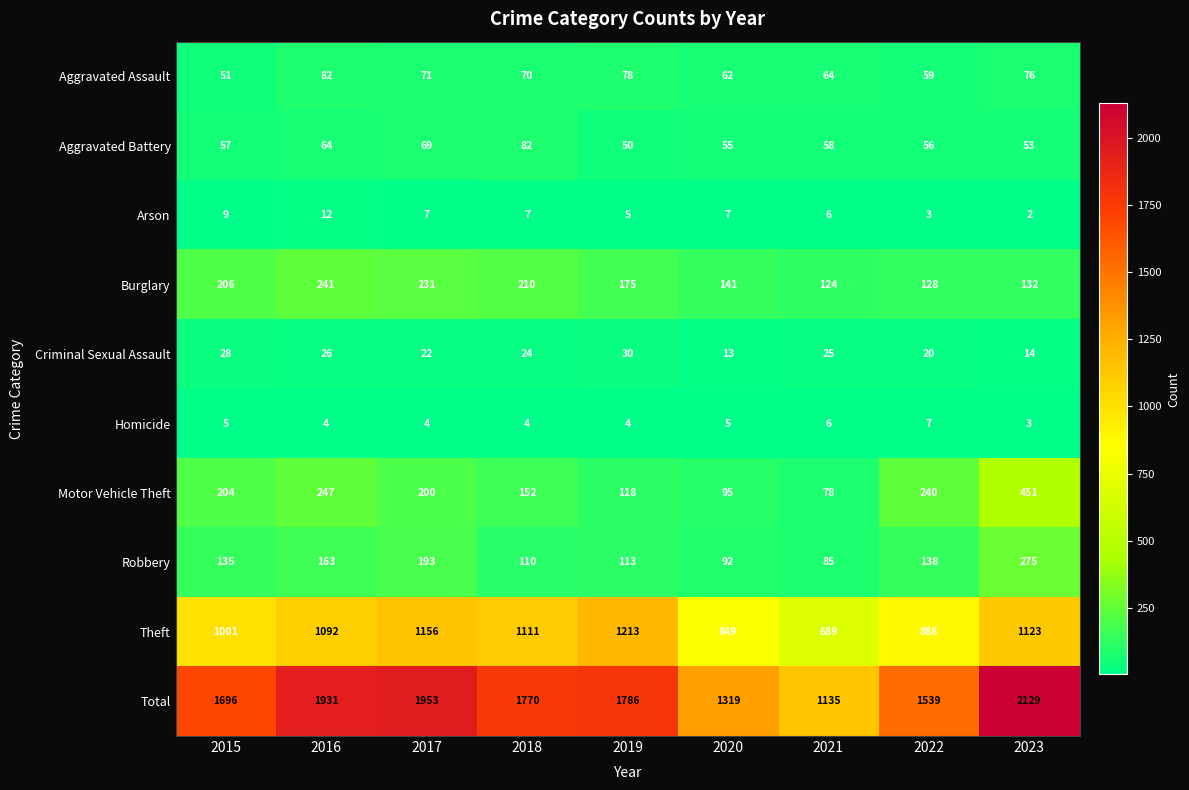

At which label is Burglary closest to 182?

2019